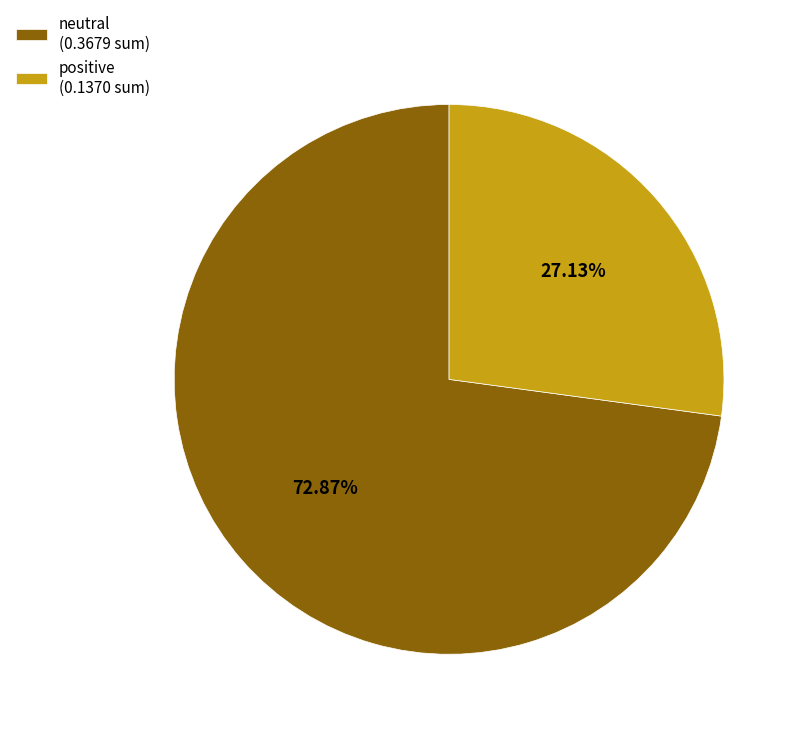

Is the sum of neutral (0.3679 sum) and positive (0.1370 sum) greater than half?

Yes